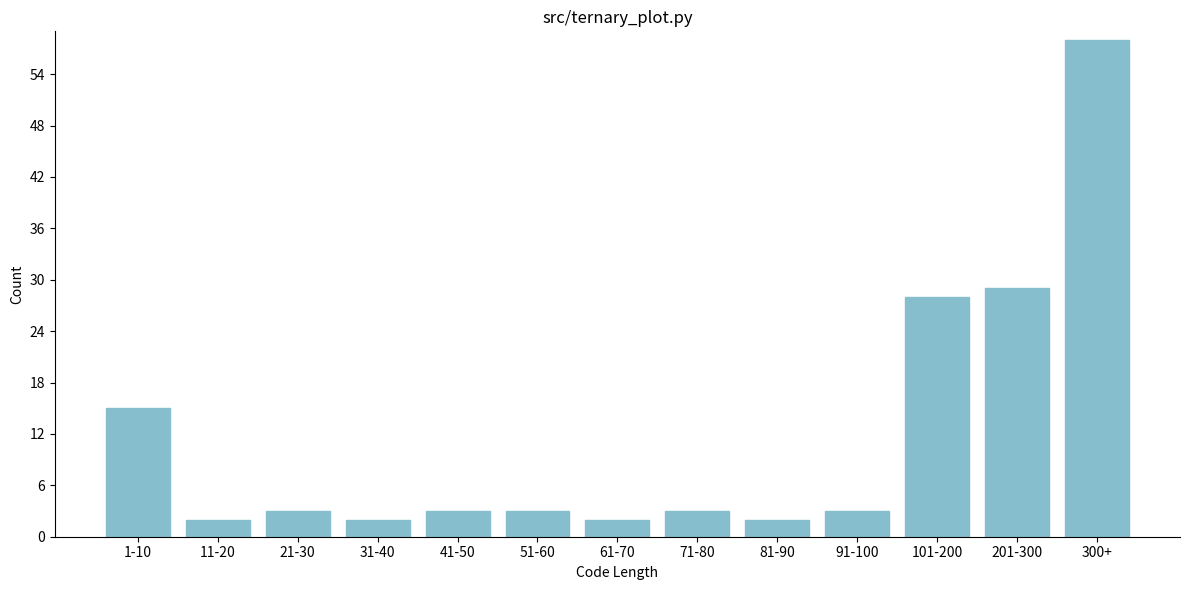

Reading left to right, list all the values displayed in this chart.

15	2	3	2	3	3	2	3	2	3	28	29	58